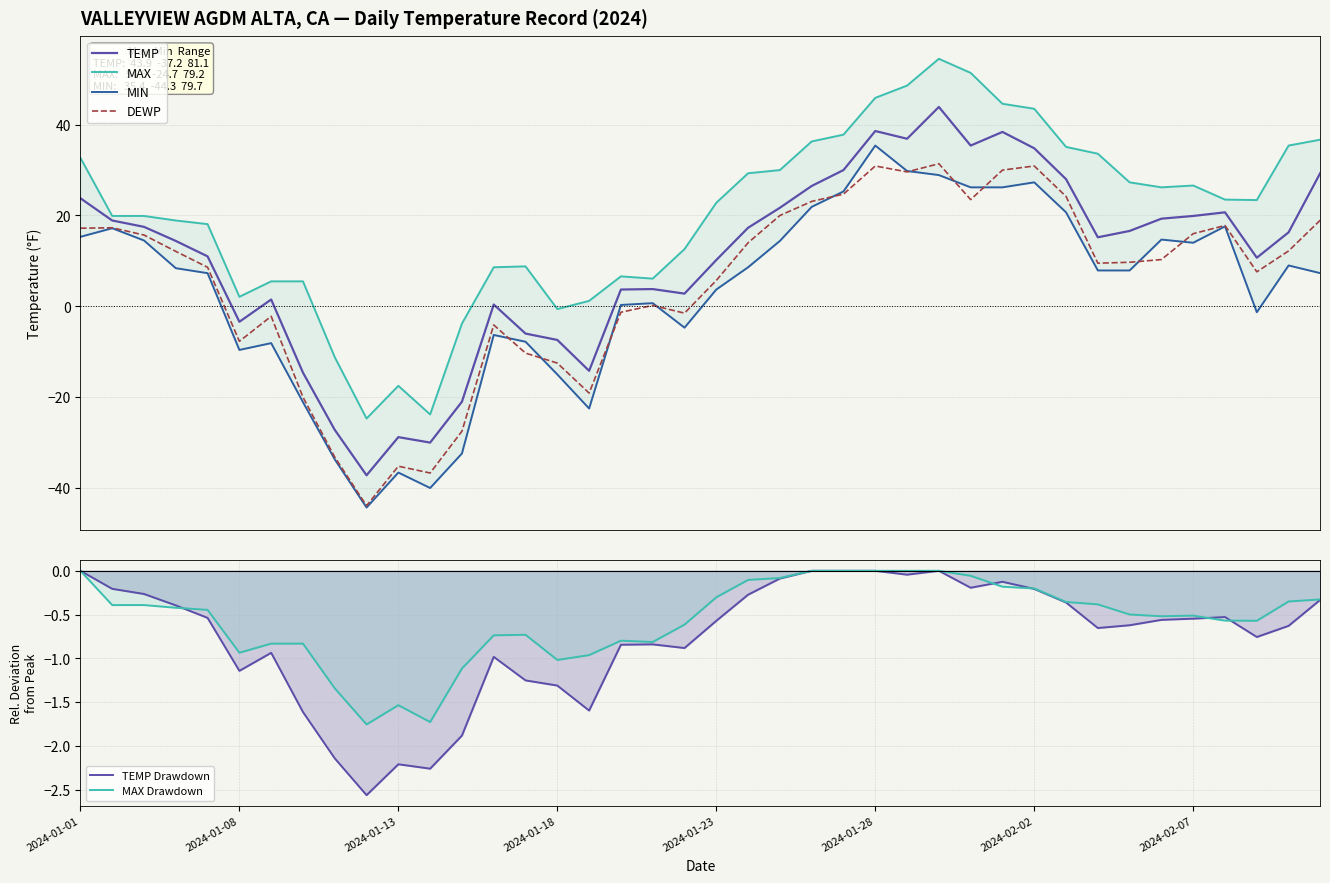

How many data points in DEWP are less than 10?

20